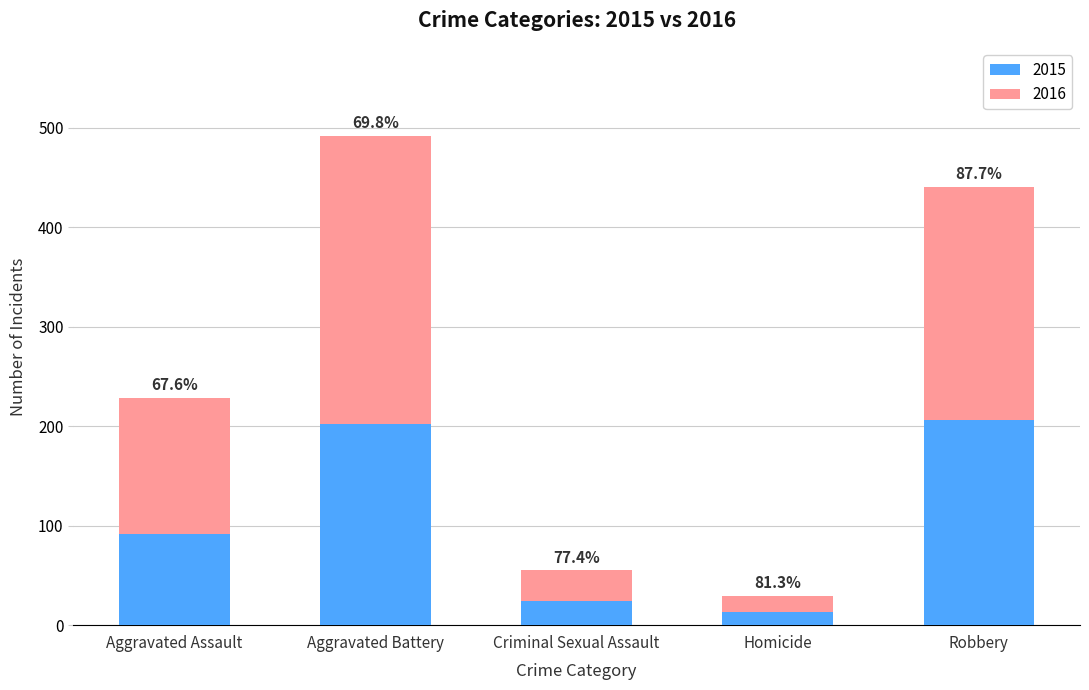

How many bars are there in total?

5